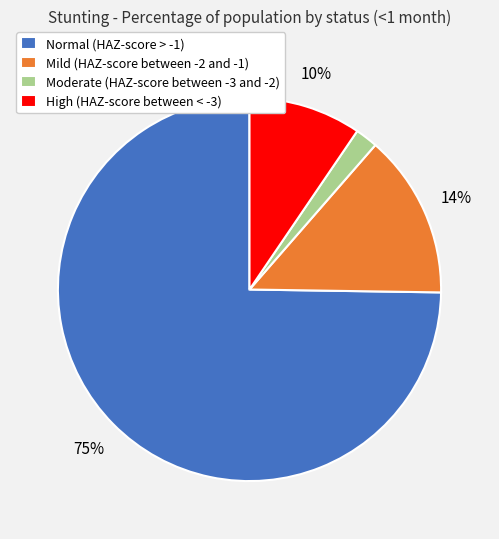

Which has a higher value, Normal (HAZ-score > -1) or High (HAZ-score between < -3)?

Normal (HAZ-score > -1)